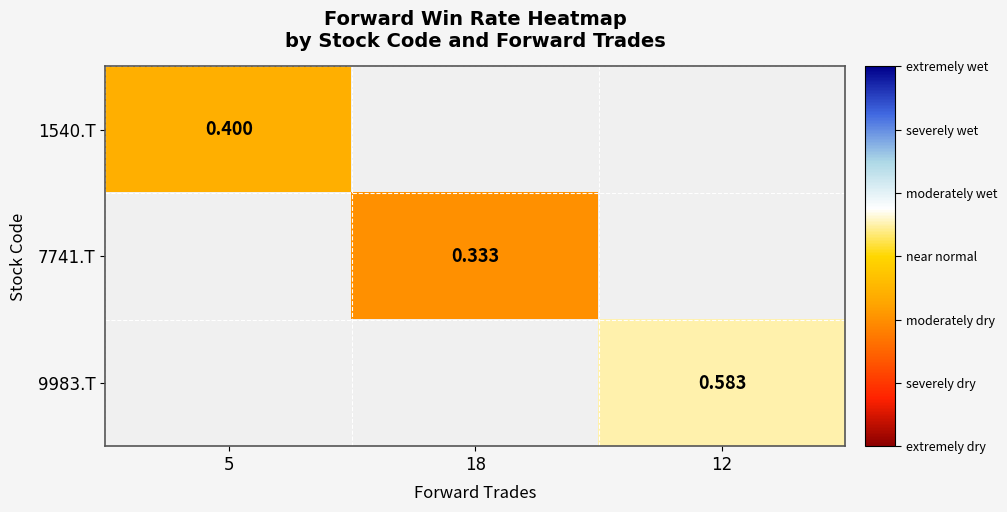

Which series has the largest range (max minus min)?

1540.T